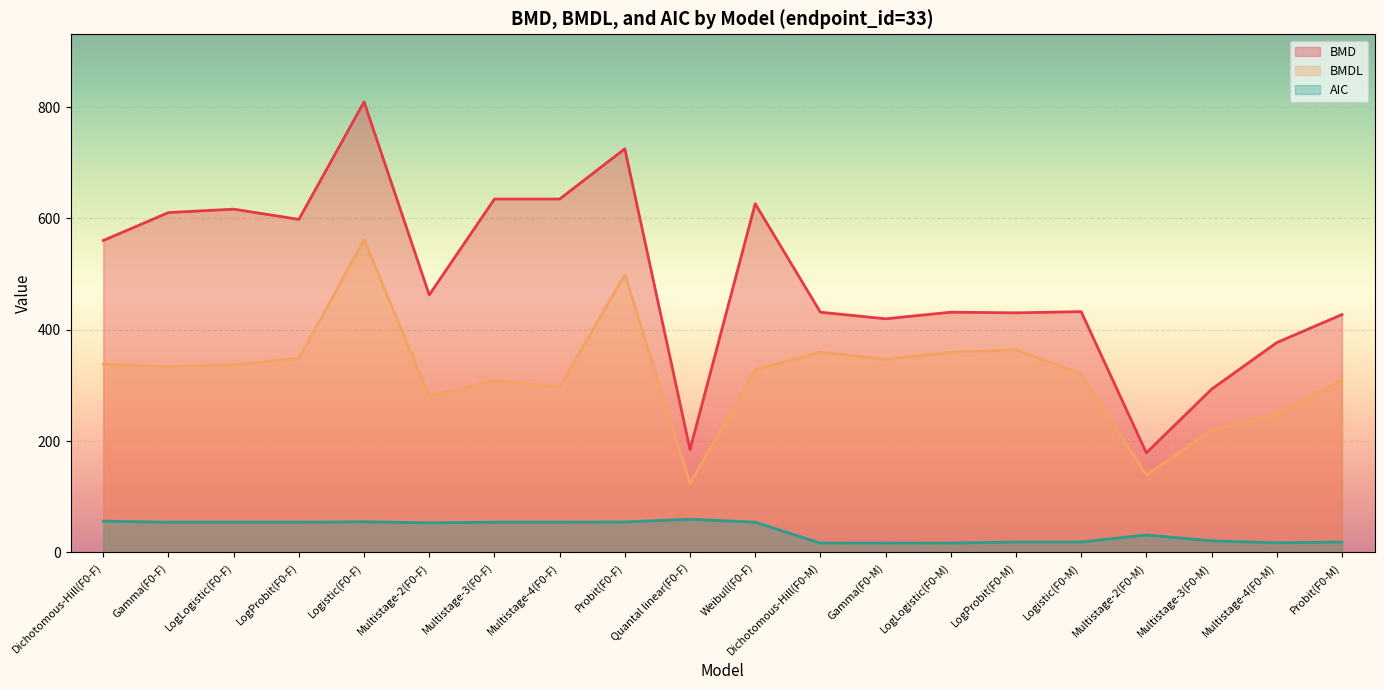

What position from the right is Multistage-2(F0-F)?

15